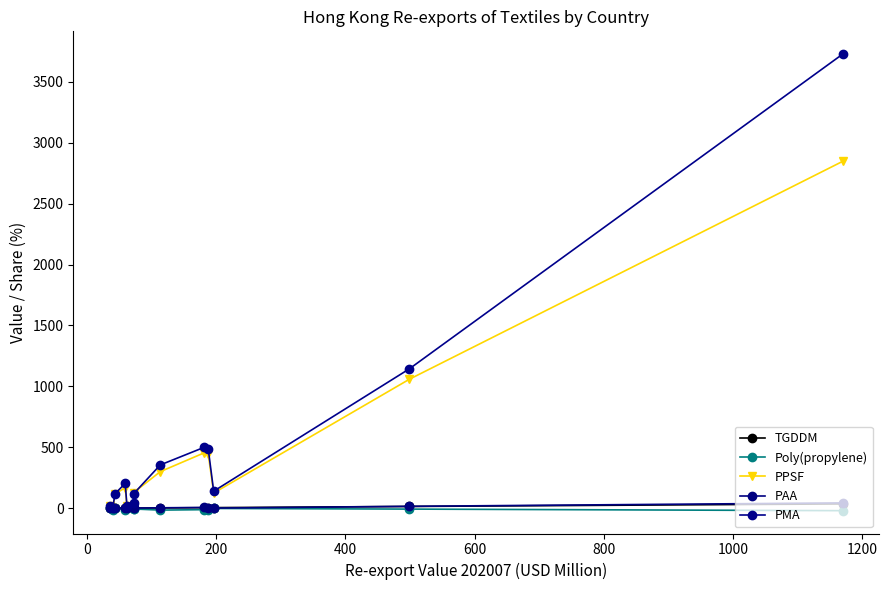

How many data points in TGDDM are less than 2?

5